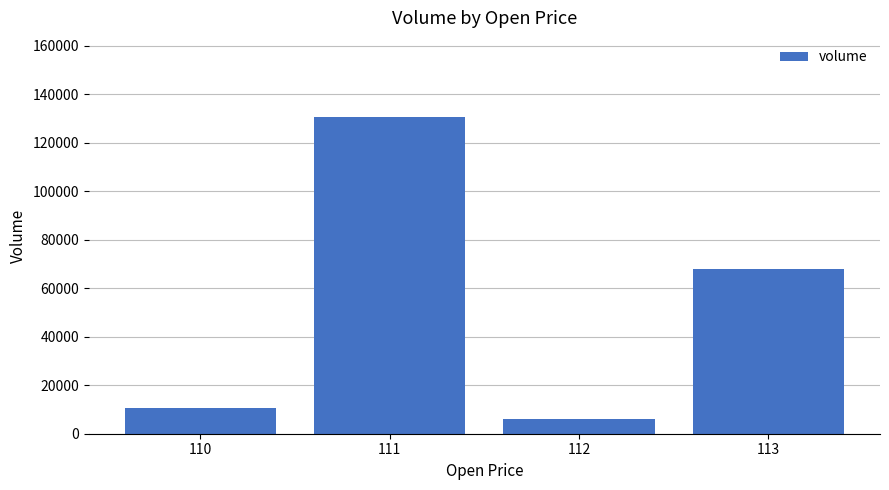

How many categories are shown in the chart?

4